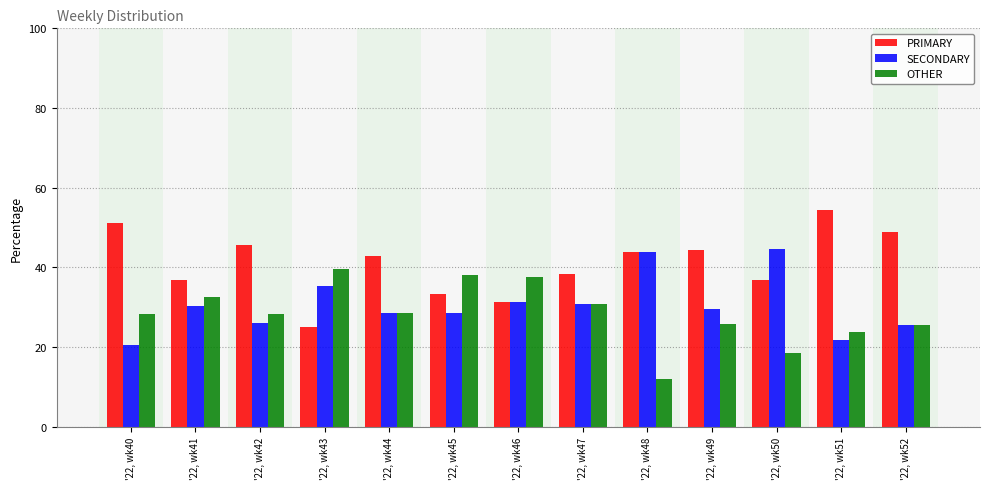

How many distinct data groups are displayed?

3